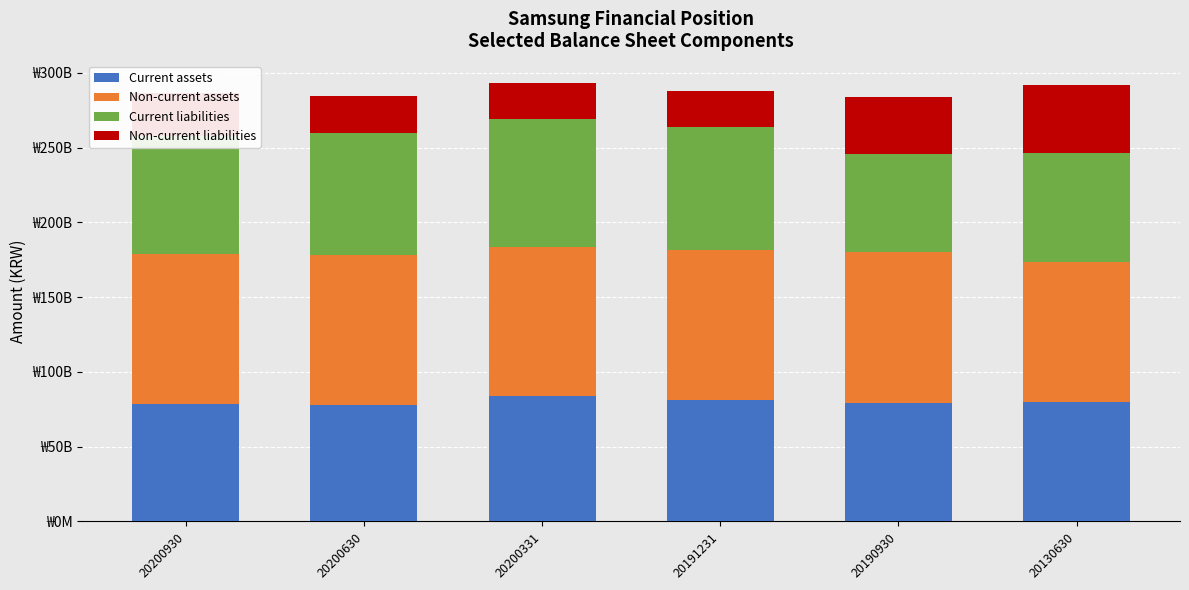

What is the difference between the maximum and minimum values in the Non-current assets series?

7170545562